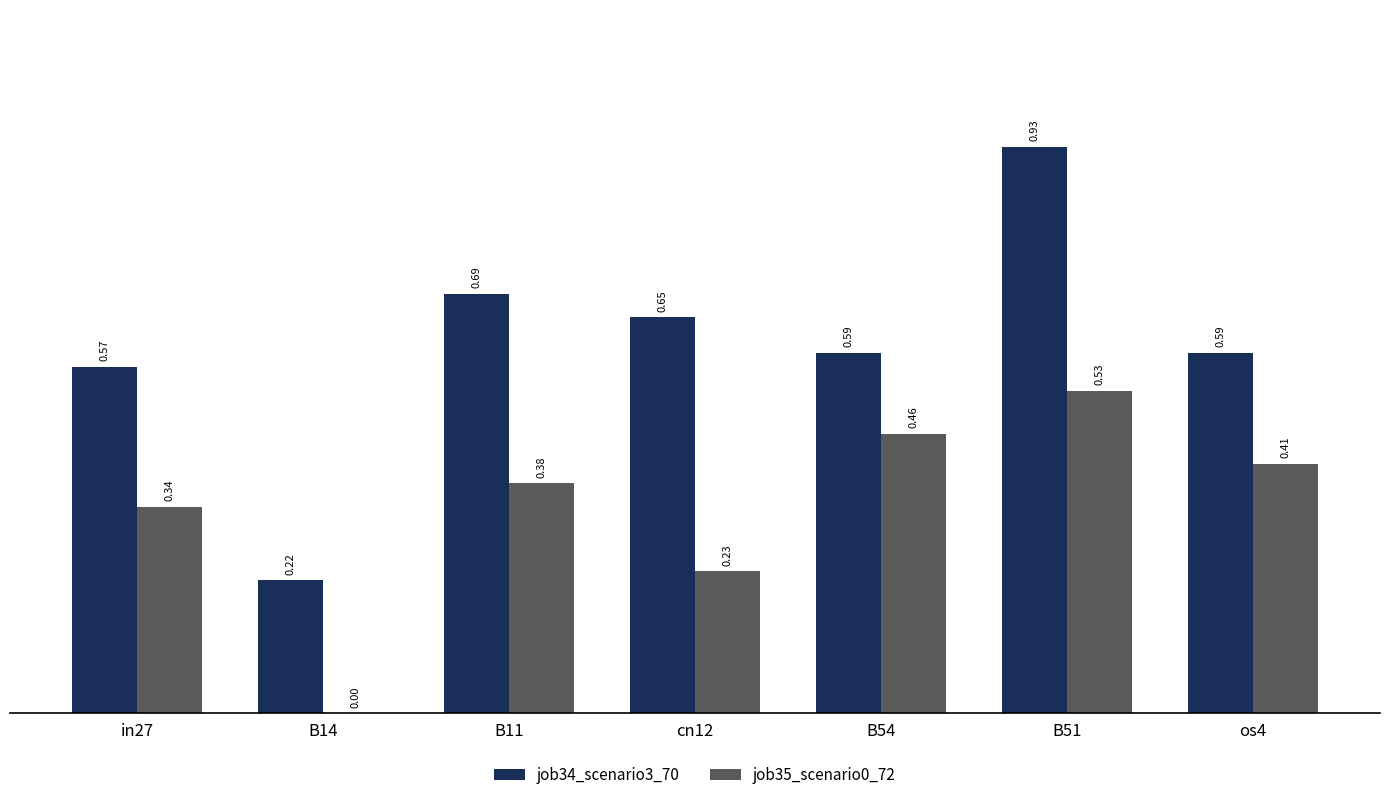

What is the total value across all series at B51?

1.5